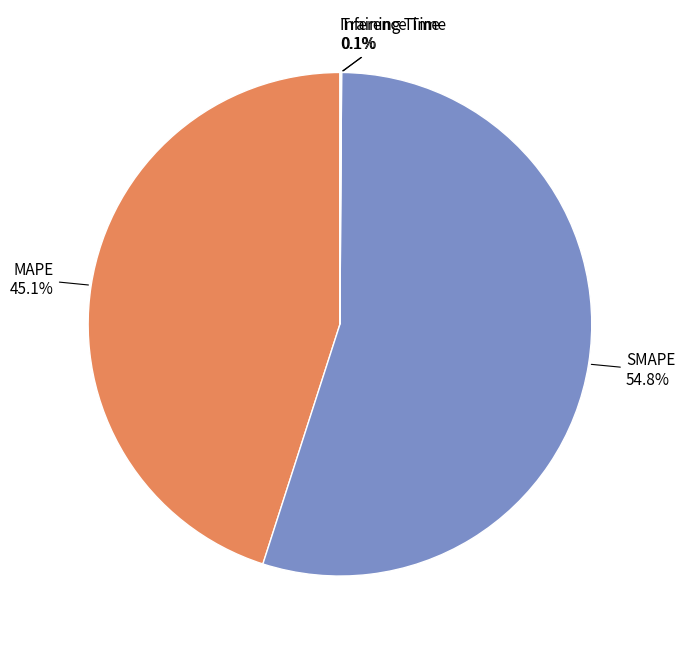

How much of the chart is everything except MAPE?

54.9%